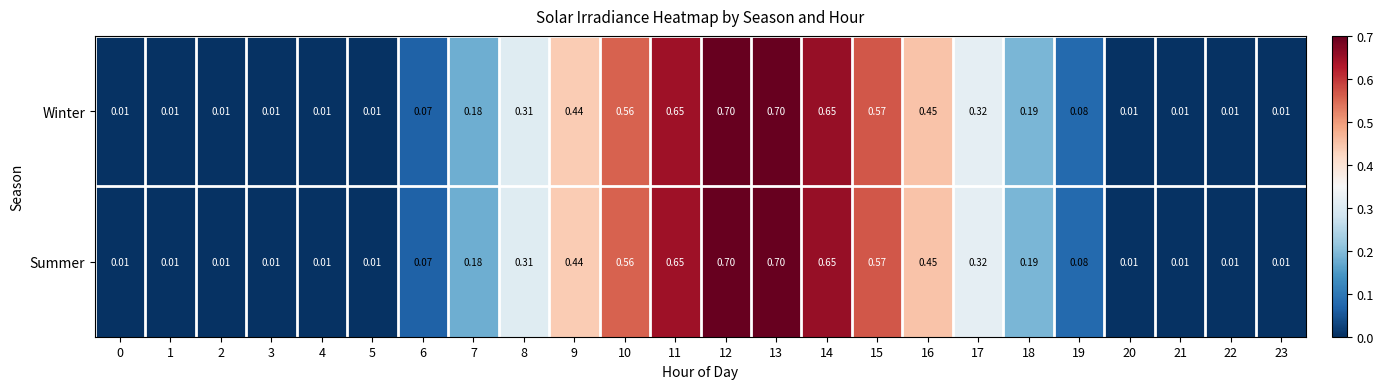

How many categories are shown in the chart?

24